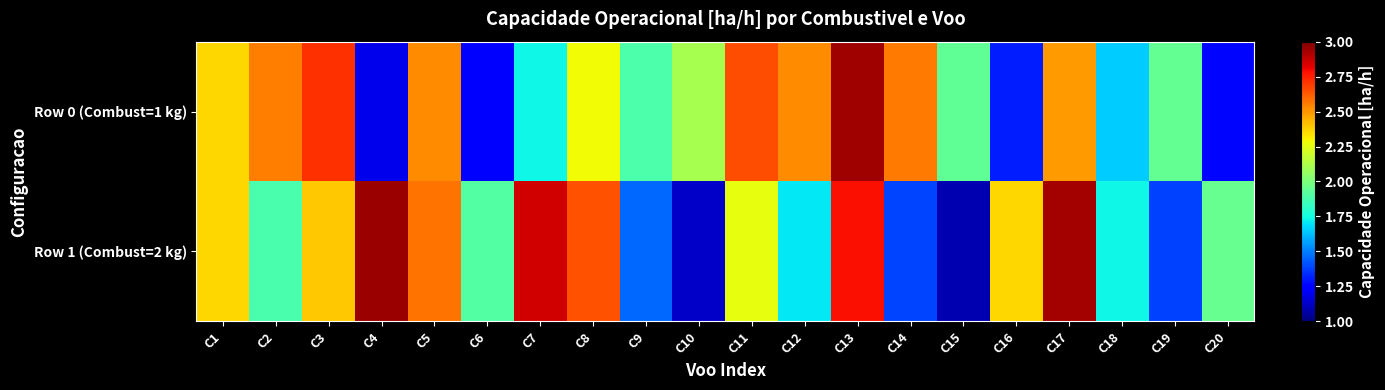

Which series has the largest range (max minus min)?

Row 1 (Combust=2 kg)